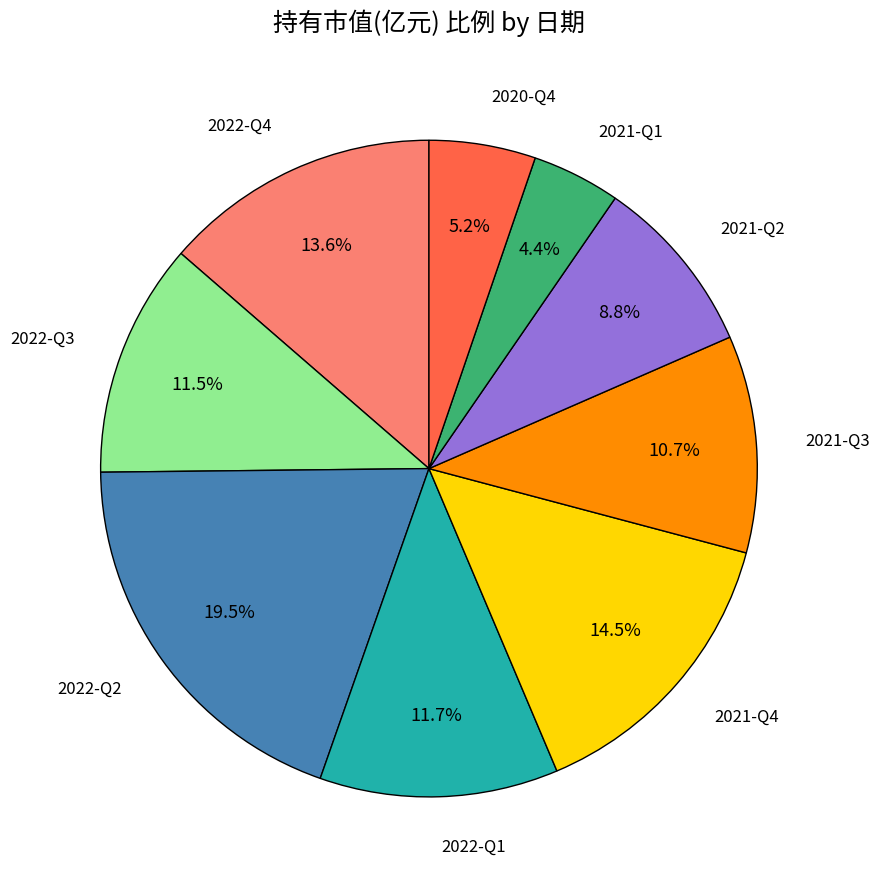

Does any single category account for the majority?

No